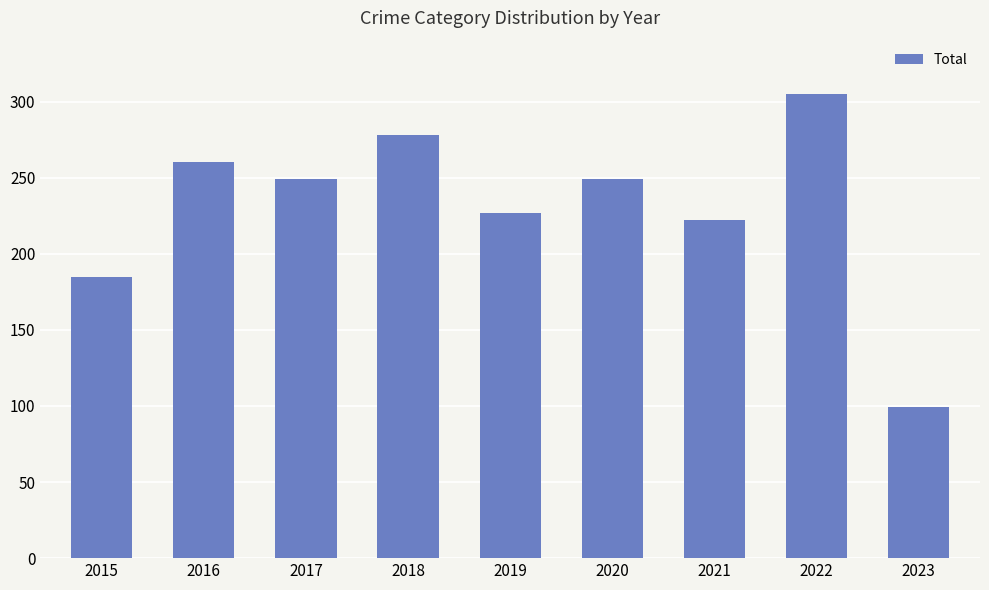

Reading left to right, list all the values displayed in this chart.

185	260	249	278	227	249	222	305	99